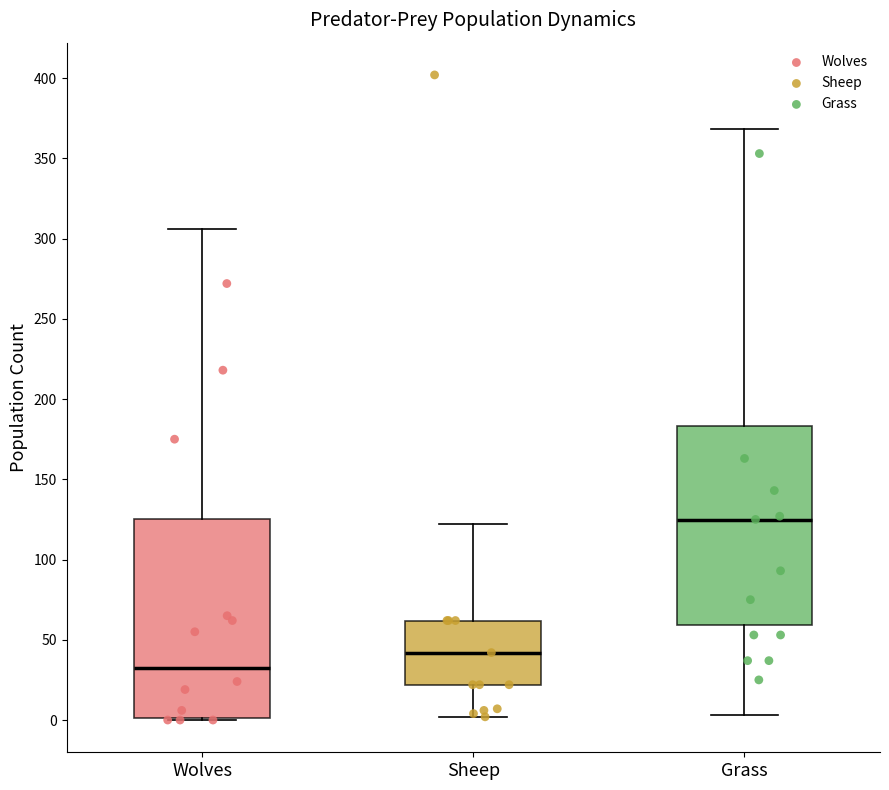

Which box has the highest median line?

Grass